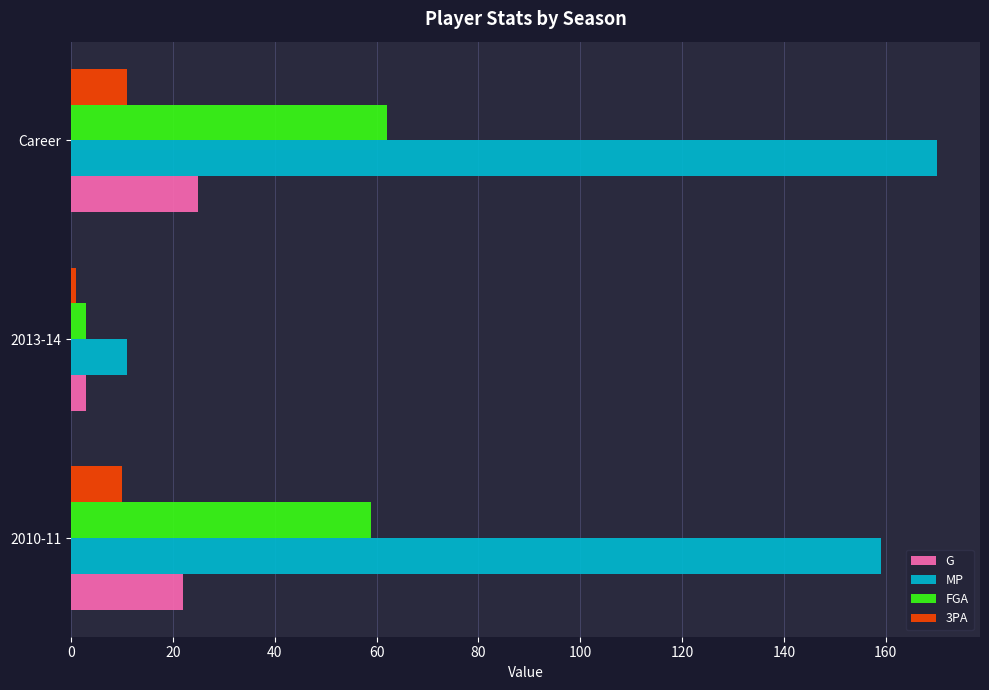

List the series in order of their peak value, highest first.

MP, FGA, G, 3PA